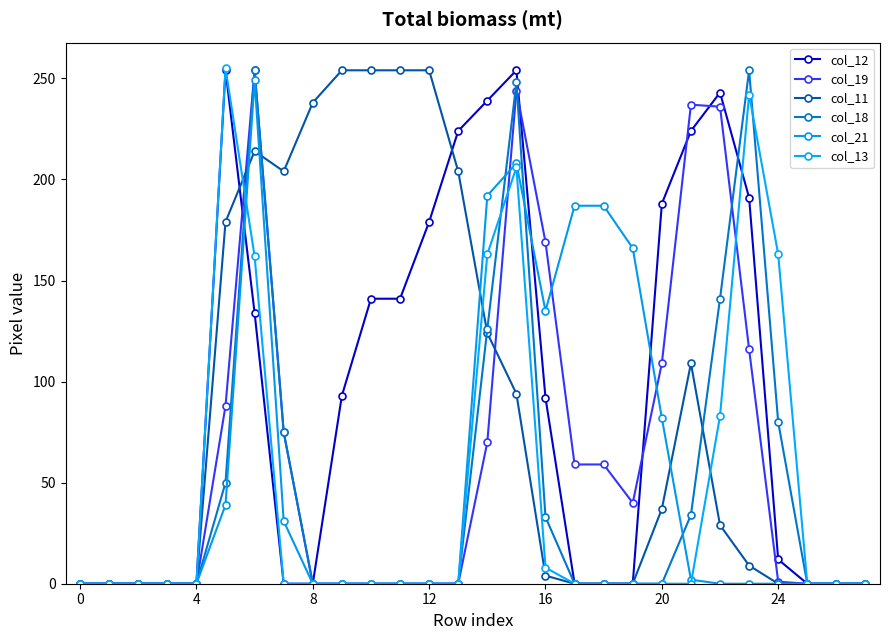

How many lines are shown in the chart?

6